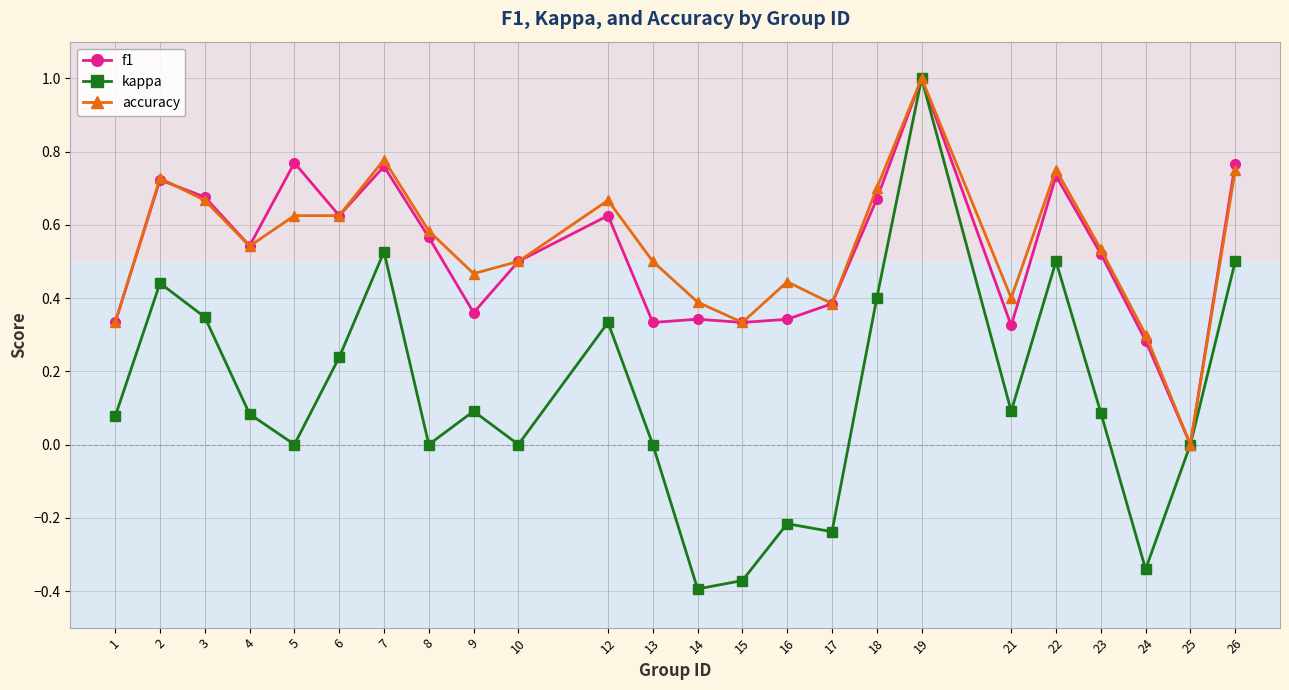

At which category is the sum across all series the highest?

19